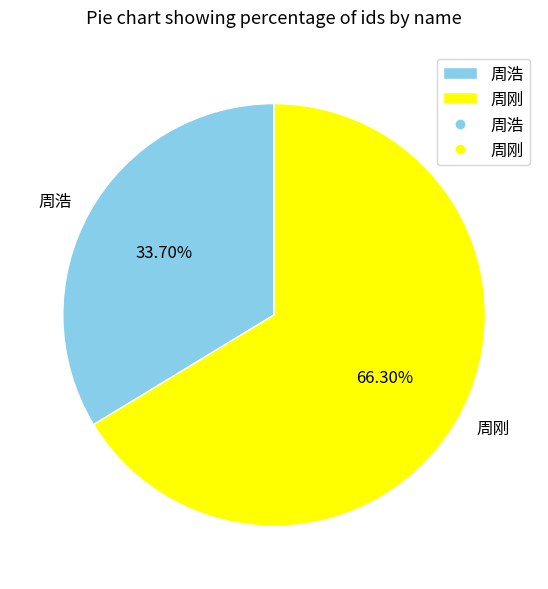

What is the largest slice in the pie chart?

周刚